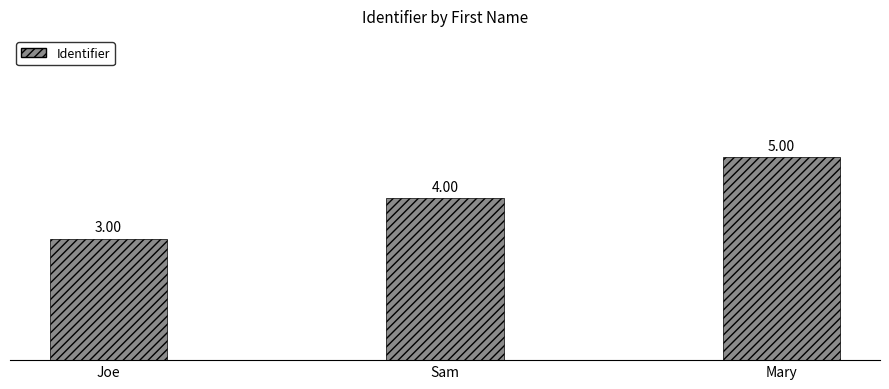

The chart shows a value of 3 at Joe. True or false?

True